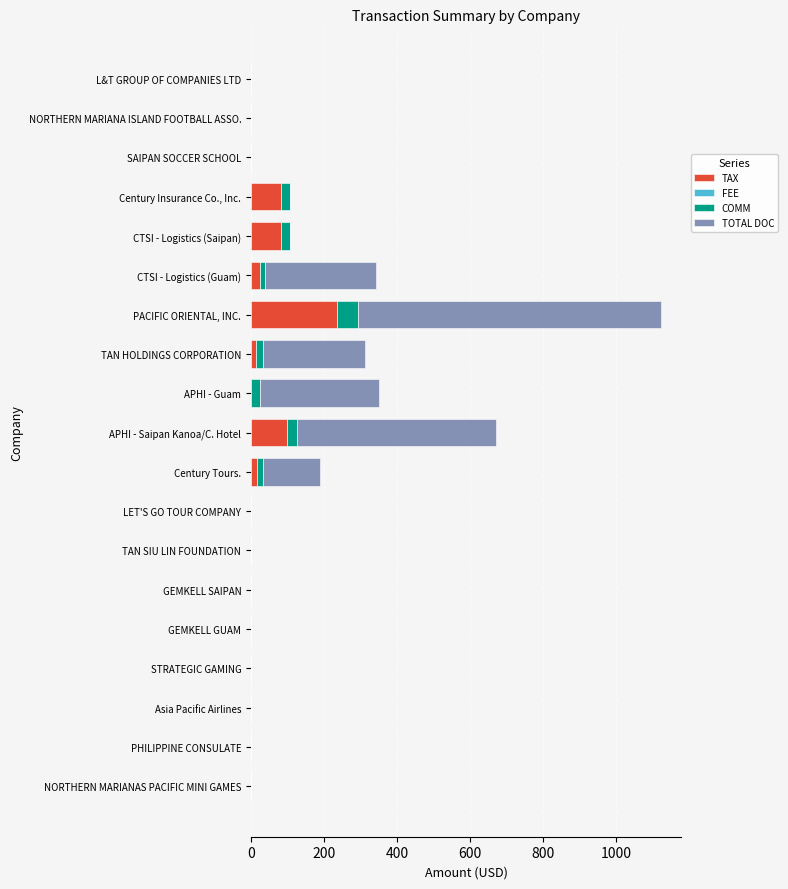

Which category has the highest value in the TAX series?

PACIFIC ORIENTAL, INC.